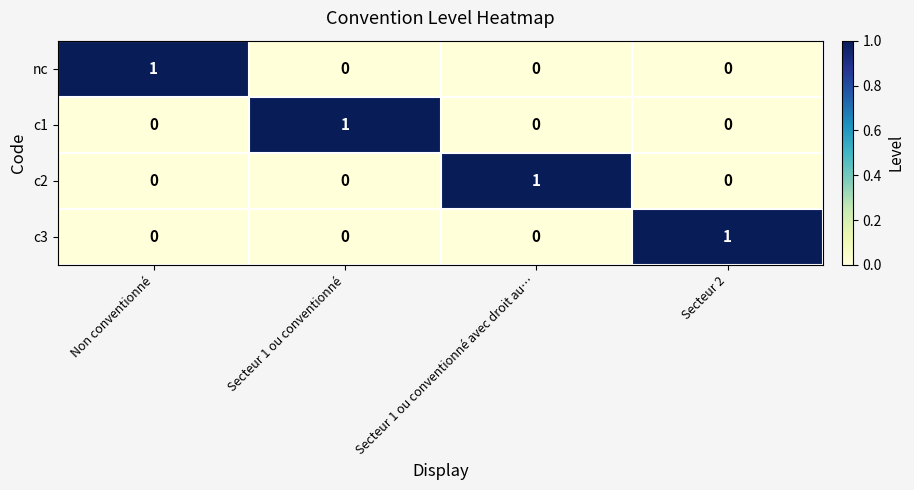

What is the difference between the highest and lowest values at Secteur 1 ou conventionné?

1